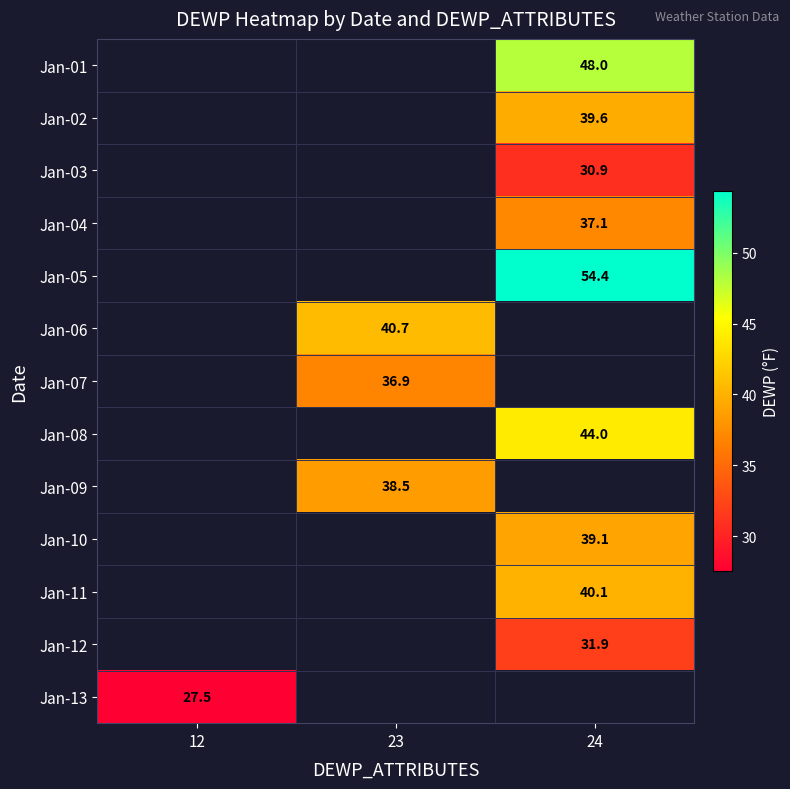

Is it true that Jan-04 equals 24.1 at 24?

False